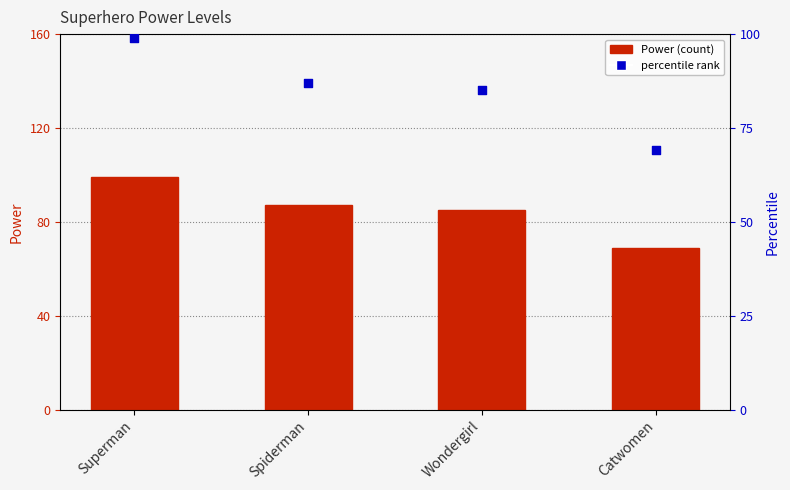

What are all the series names shown in the legend?

Power, percentile rank